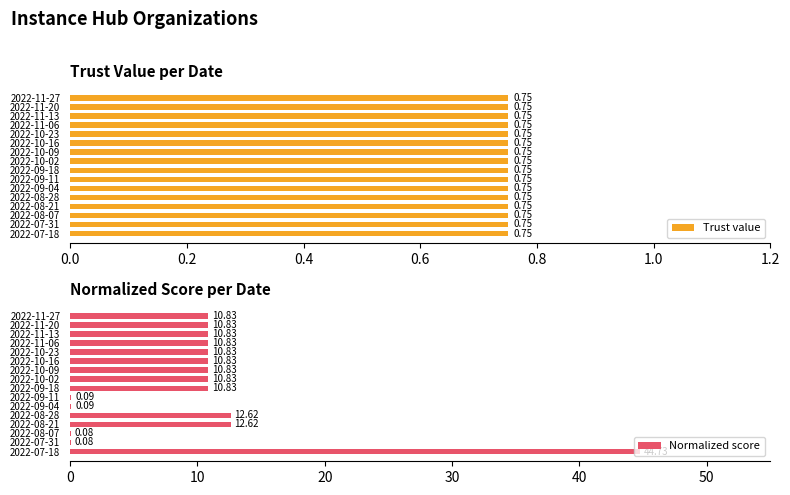

Which series has the largest total across all categories?

Normalized score